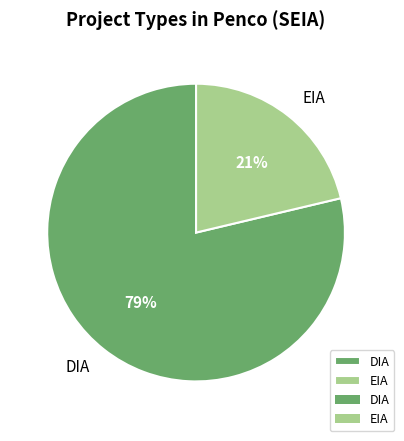

Which slice represents more than half of the pie?

DIA